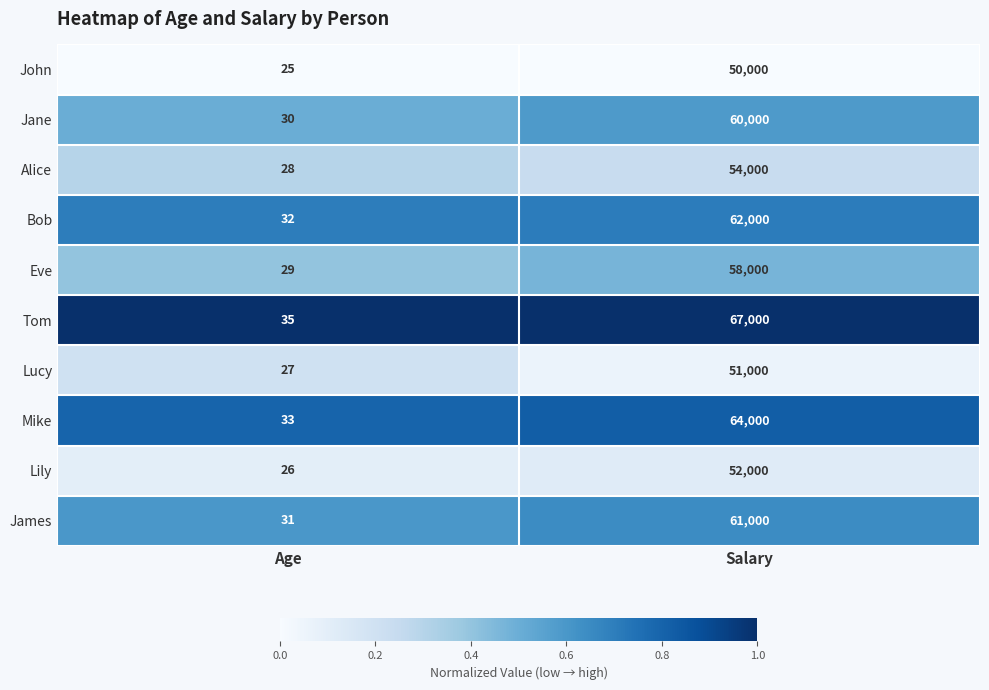

Which series changed the most between Age and Salary?

Tom